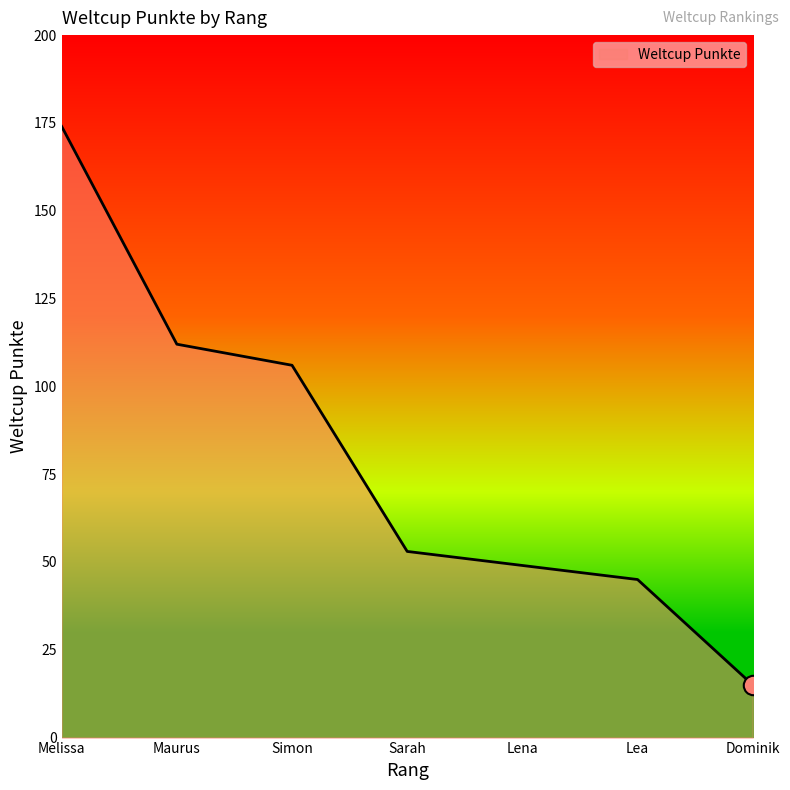

Count the number of data series in this chart.

1